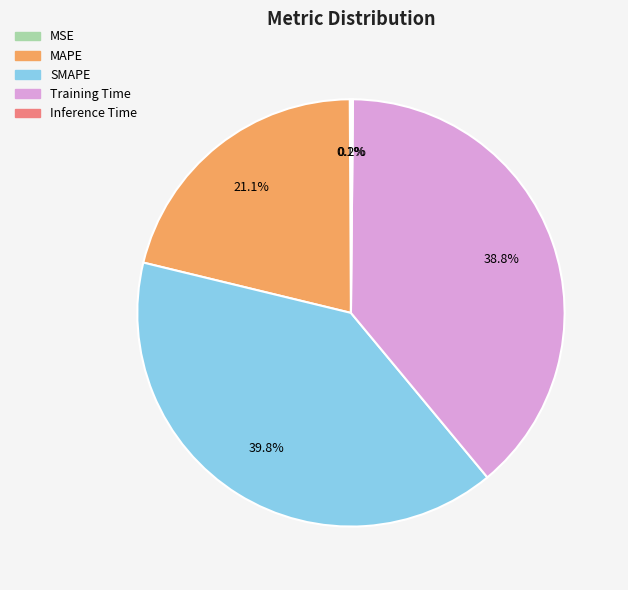

To the nearest percent, what is the difference between the SMAPE and Training Time slice percentages?

1%